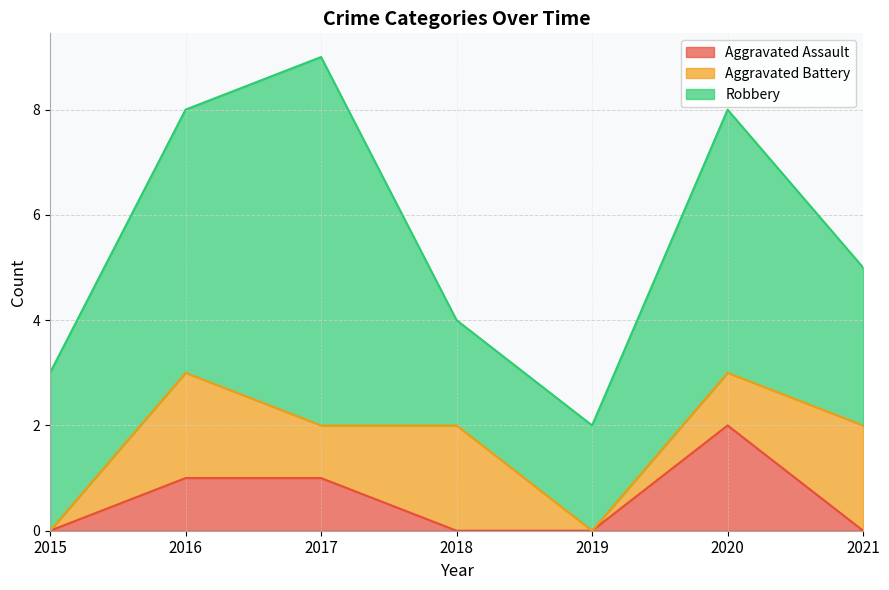

Does the chart have visible grid lines?

Yes